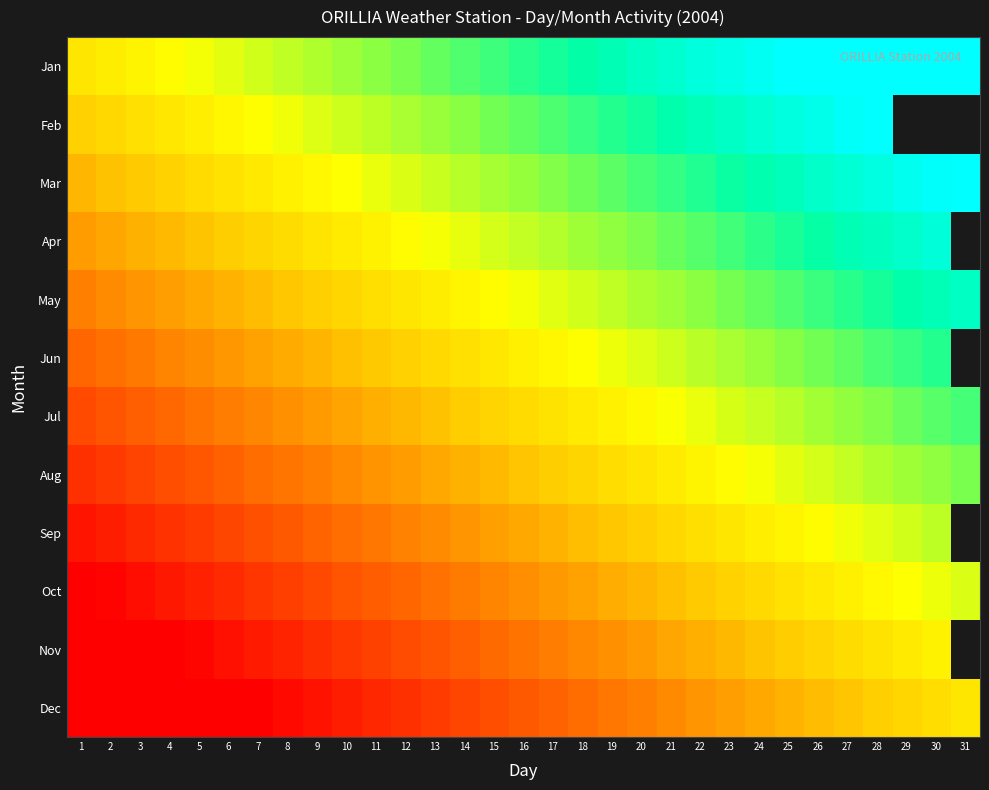

What is the total value across all series at 14?

-0.8